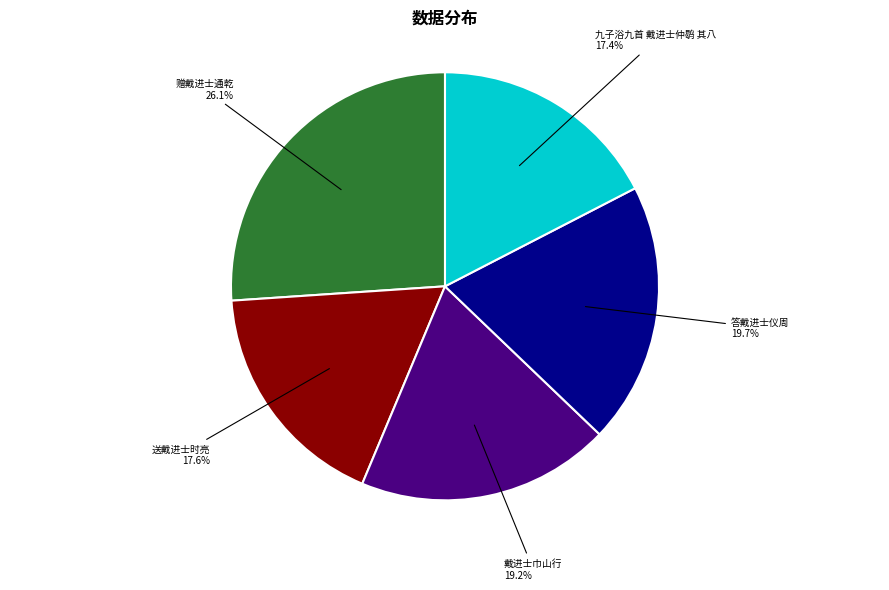

Which slice is the largest?

赠戴进士通乾